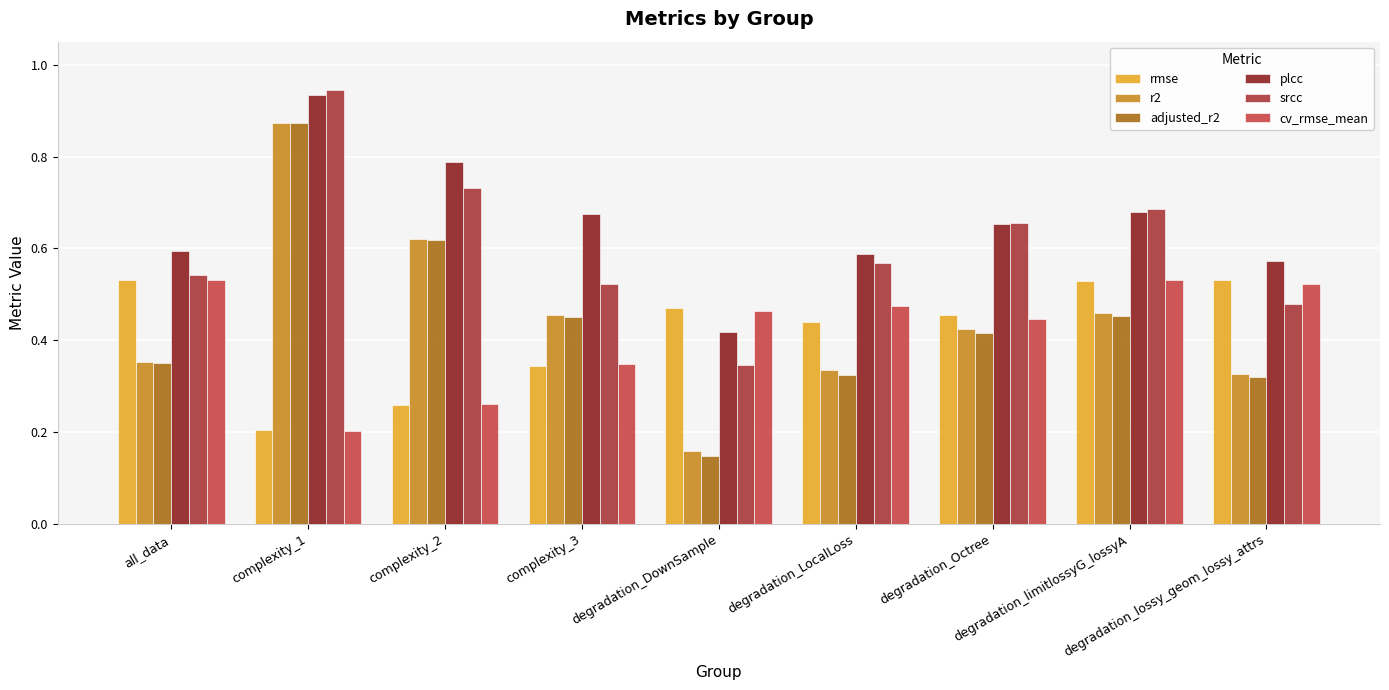

Which series changed the most between complexity_1 and complexity_3?

srcc